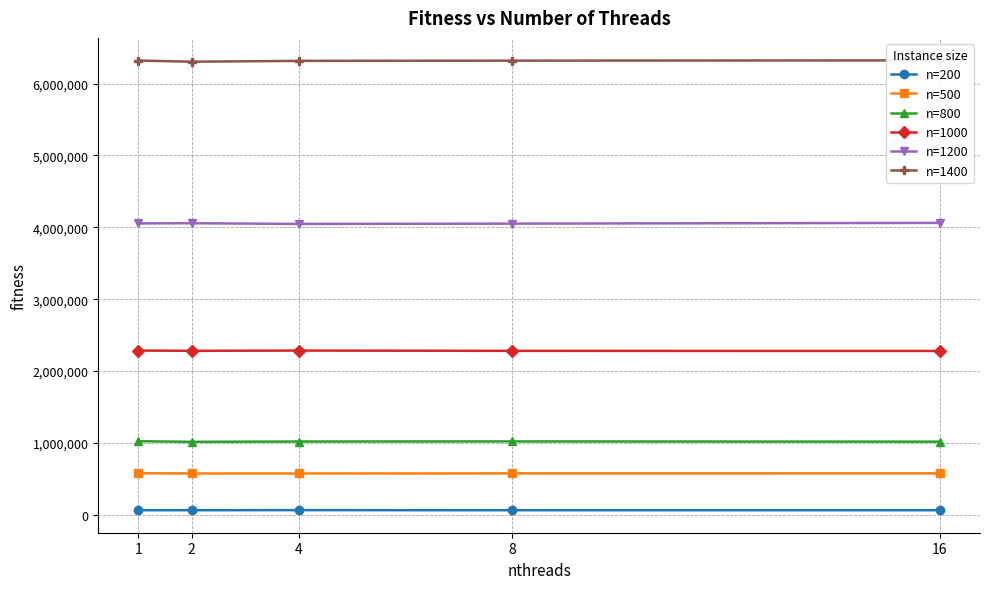

Rank the series by their maximum value, from highest to lowest.

n=1400, n=1200, n=1000, n=800, n=500, n=200